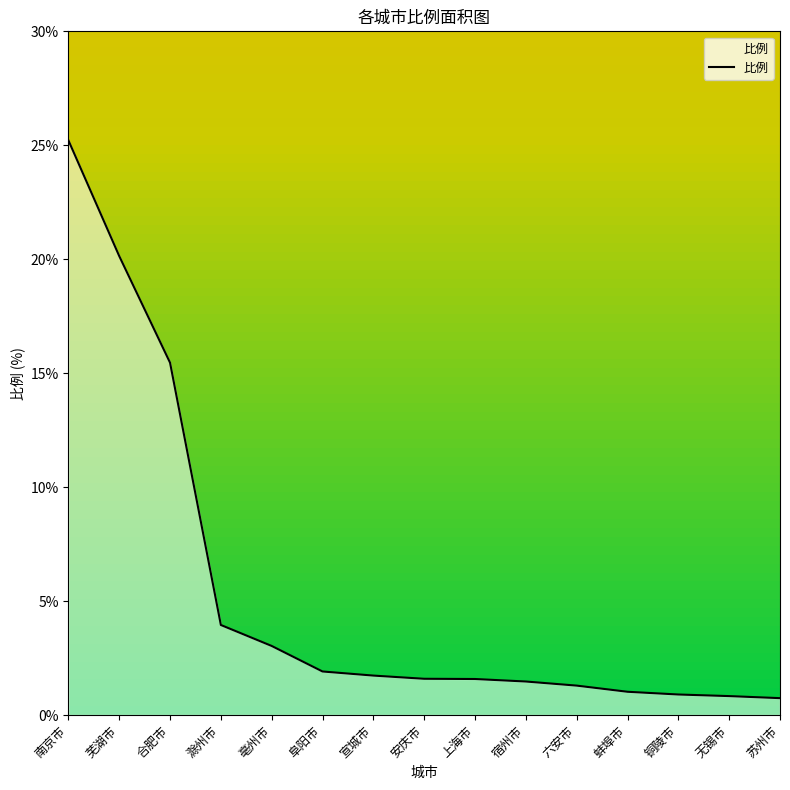

What is the difference between the maximum and minimum values?

24.5